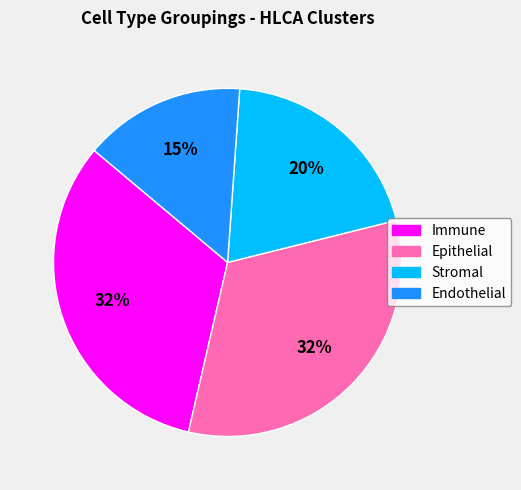

Does Stromal represent more than half of the total?

No